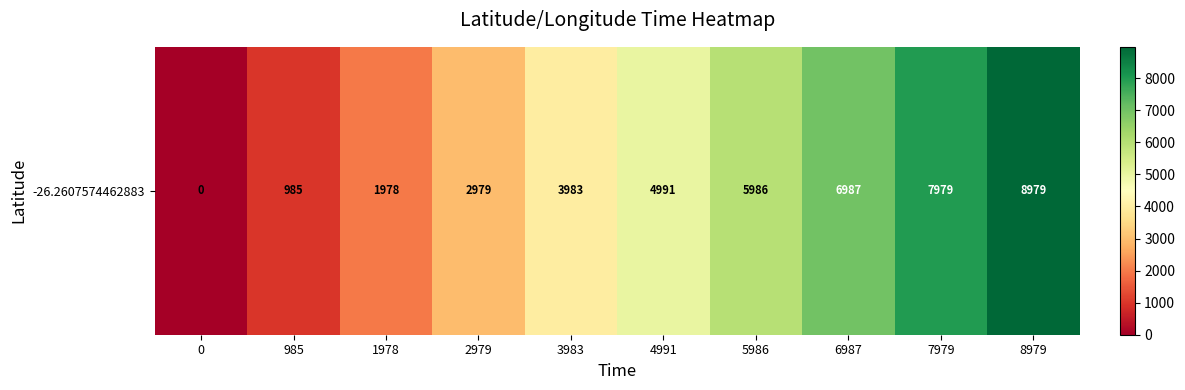

The value at 4991 is 4991. True or false?

True